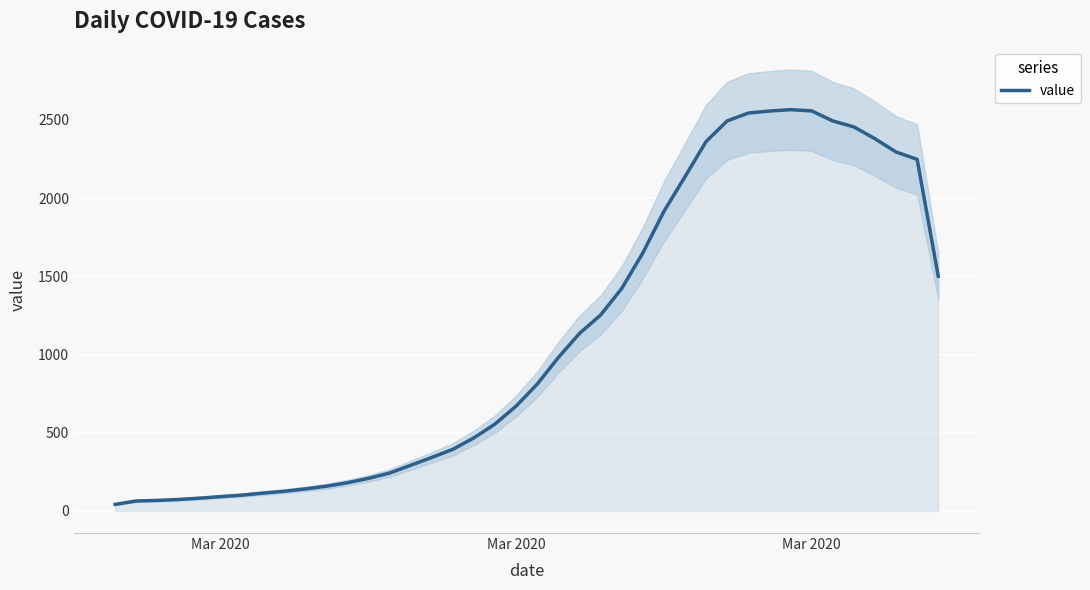

What is the difference between the second highest and second lowest values?

2493.7